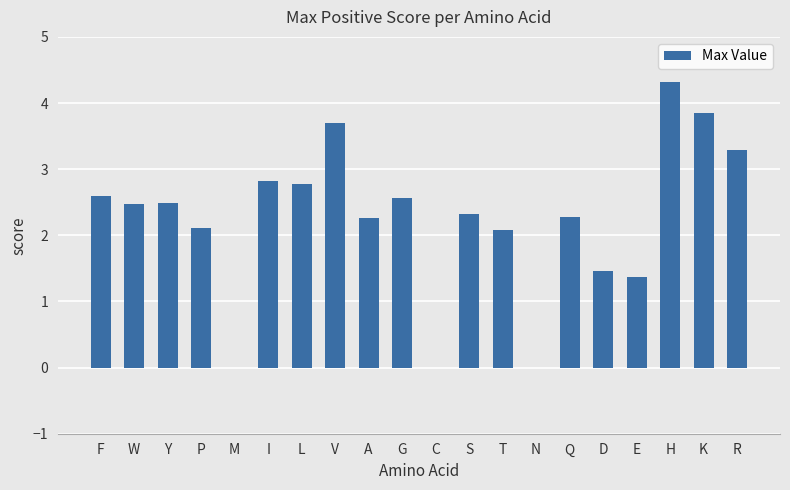

What is the sum of all values?

44.8